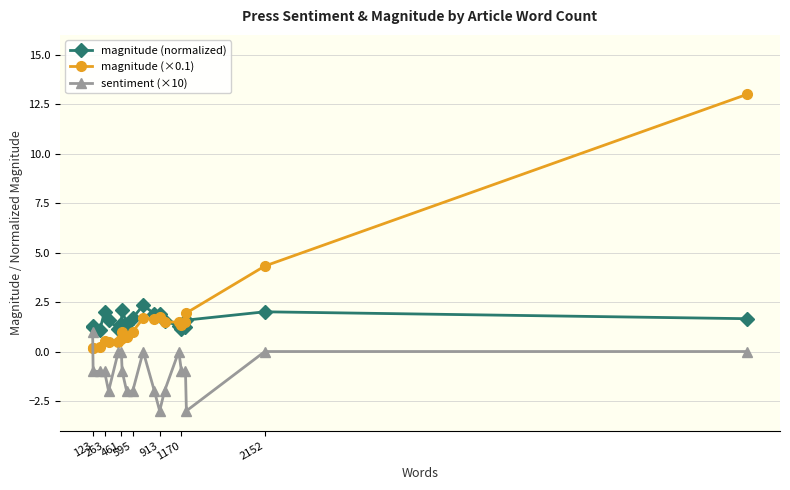

List the series in order of their peak value, lowest first.

sentiment (×10), magnitude (normalized), magnitude (×0.1)